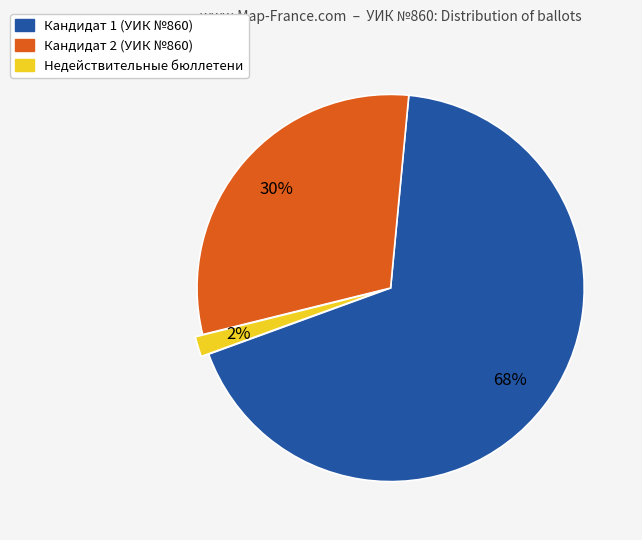

Does any single category account for the majority?

Yes